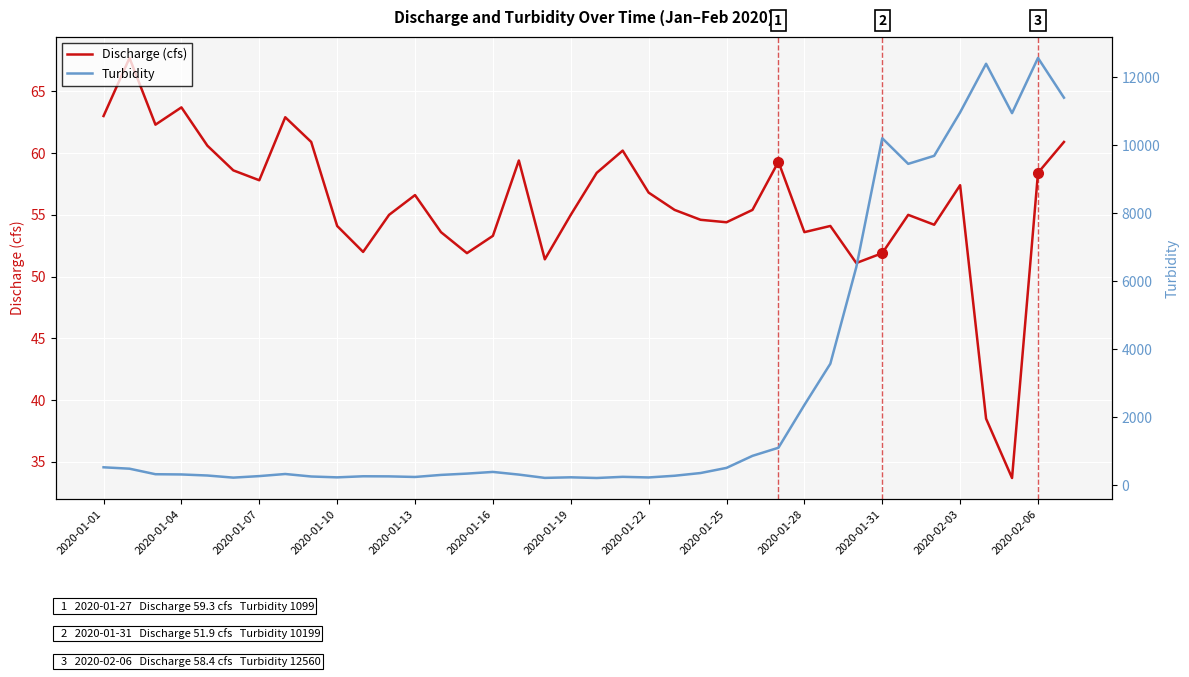

What is the approximate value of Turbidity at 26?

1099.0